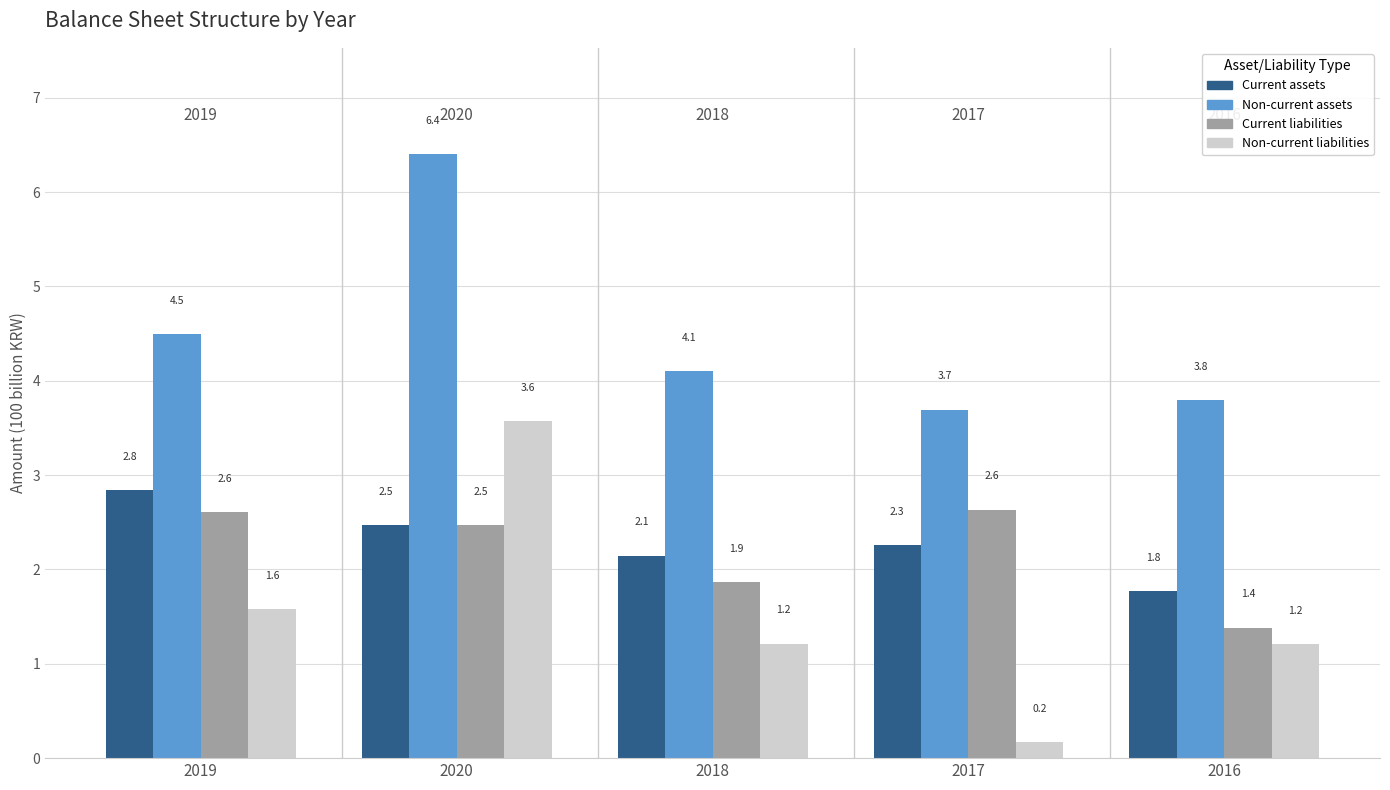

What position from the right is 2018?

3